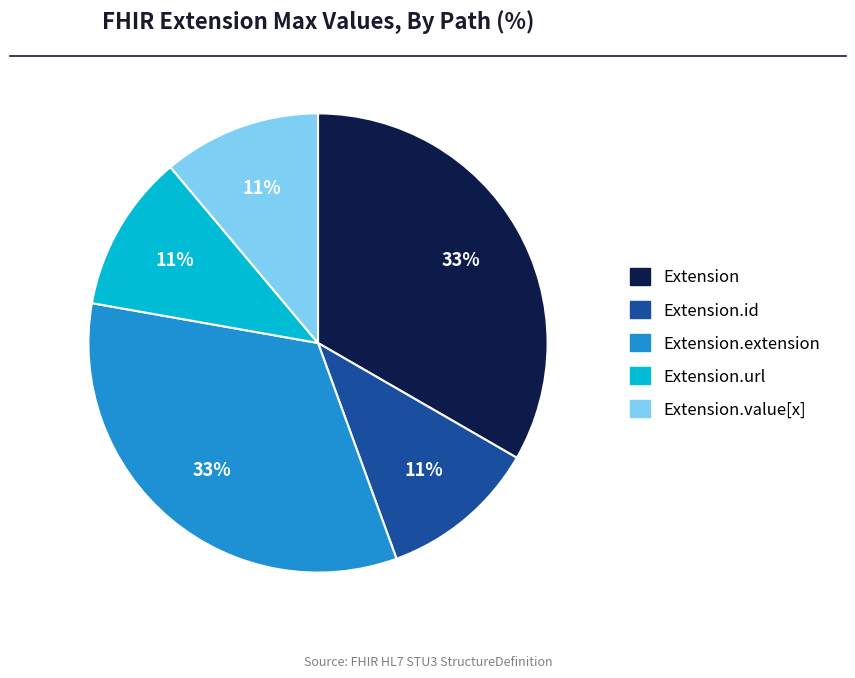

Is there any slice that represents more than half of the pie?

No